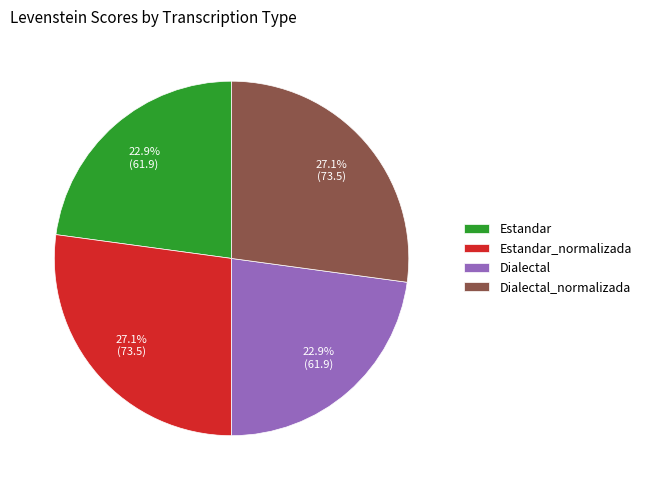

What percentage is the Dialectal slice, to the nearest percent?

23%